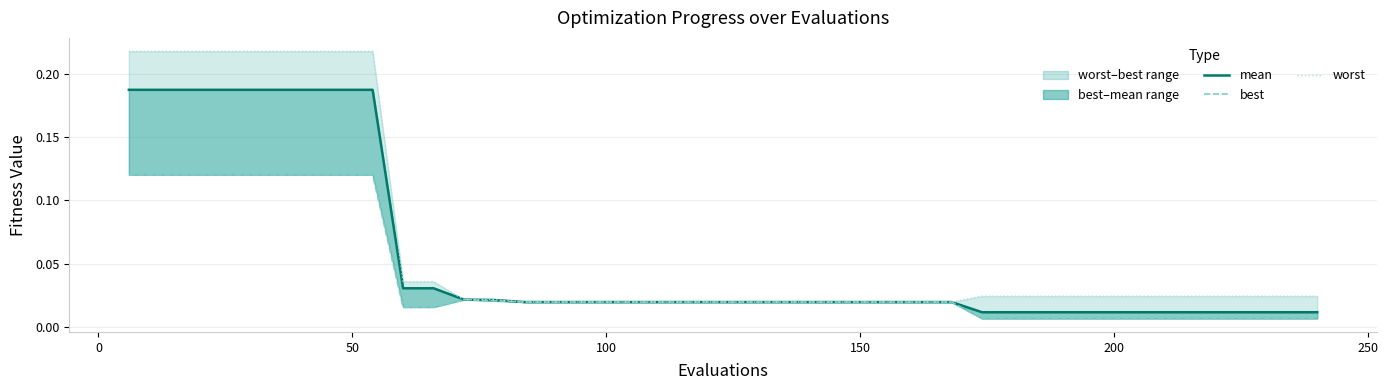

What is the difference between the maximum and minimum values in the worst series?

0.2